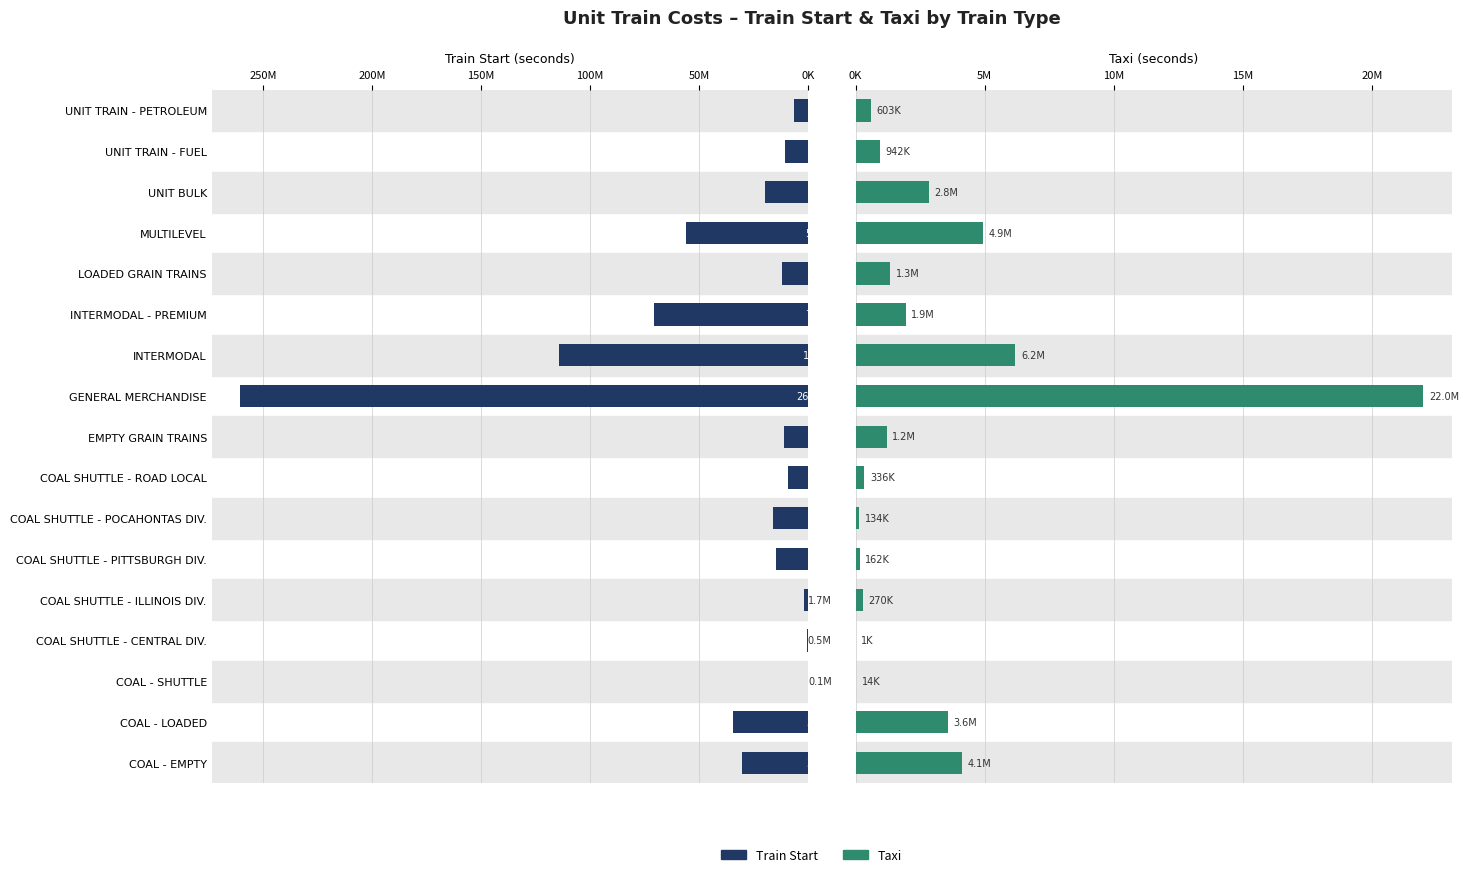

What position from the right is LOADED GRAIN TRAINS?

5